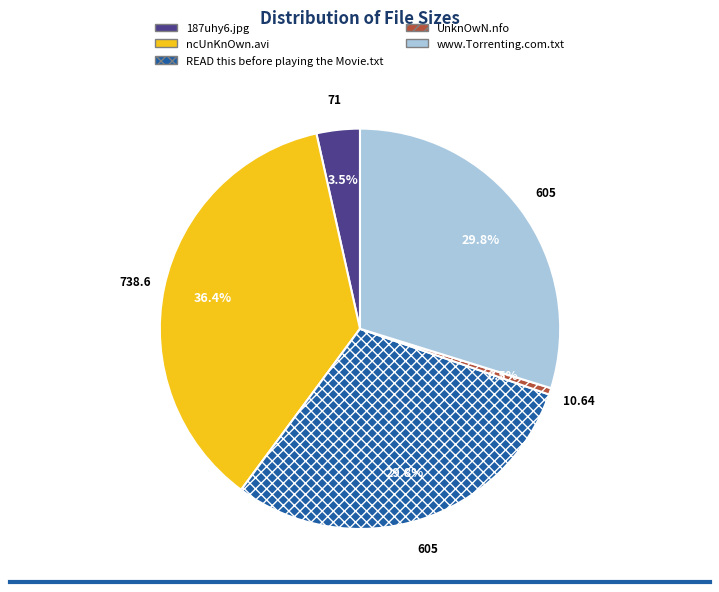

Is it true that www.Torrenting.com.txt is 30% of the pie?

True